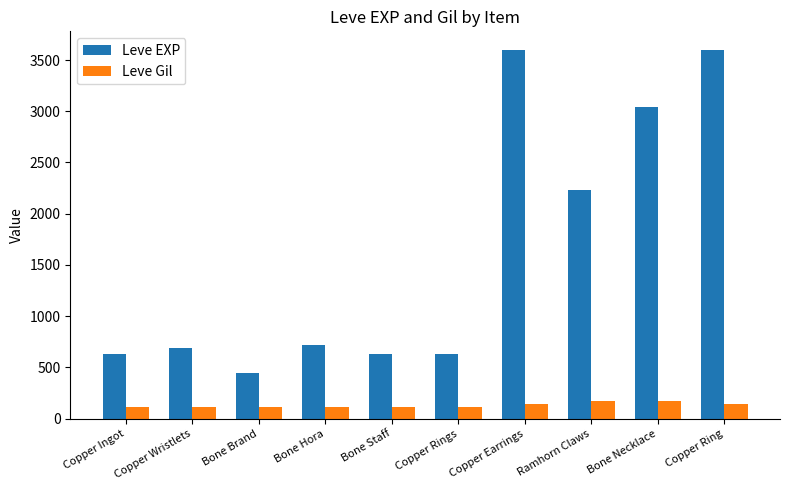

Rank the series by their maximum value, from highest to lowest.

Leve EXP, Leve Gil